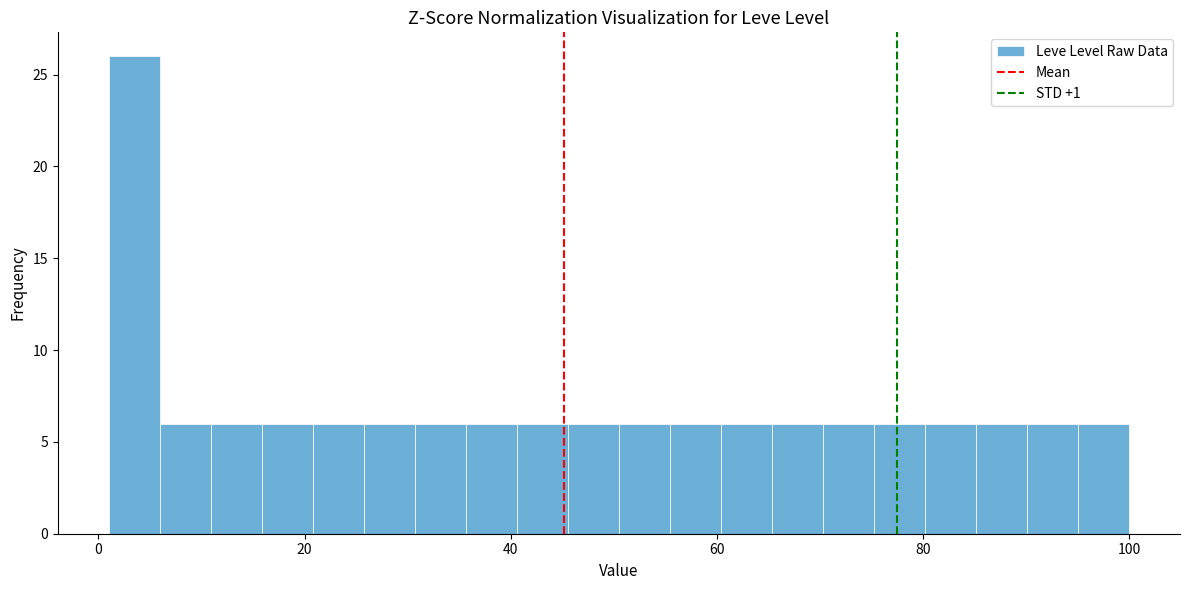

Read against the x-axis, roughly where is the centre of the tallest bar?

4